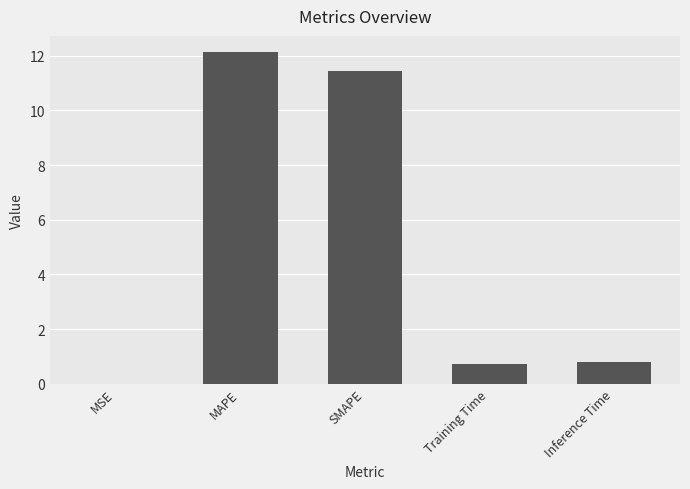

Is it true that the value at MAPE is 12.1?

True